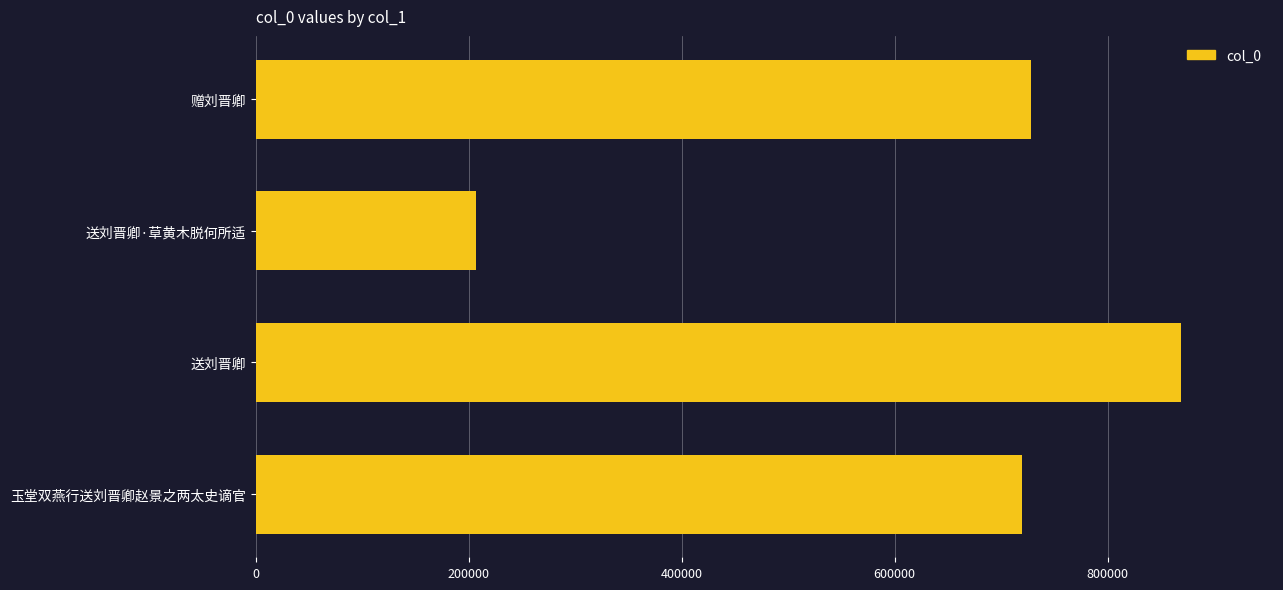

How many bars are there in total?

4